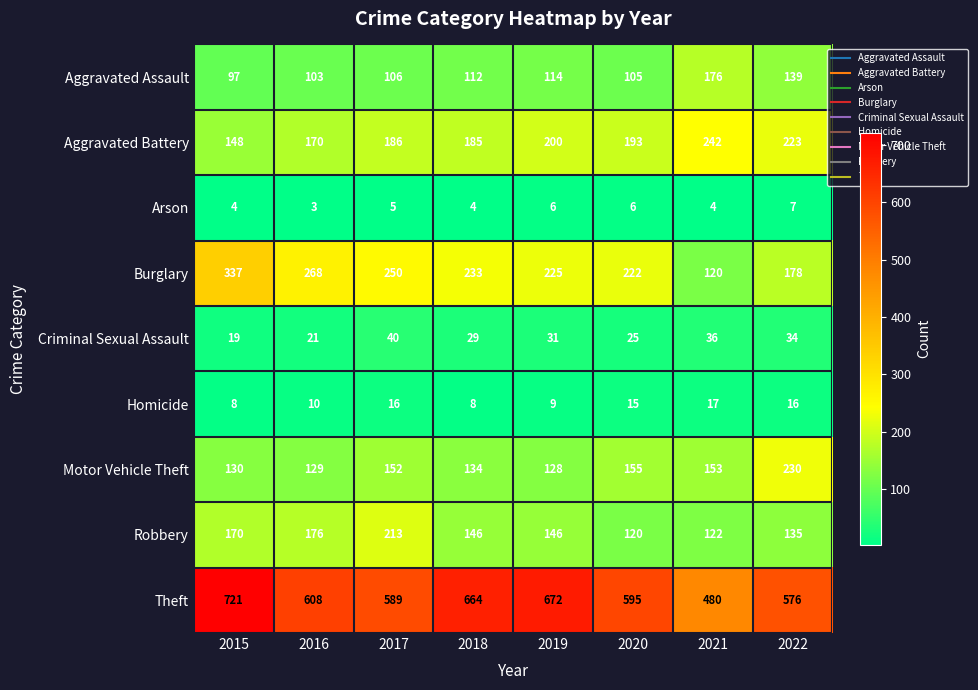

What is the total value across all series at 2018?

1515